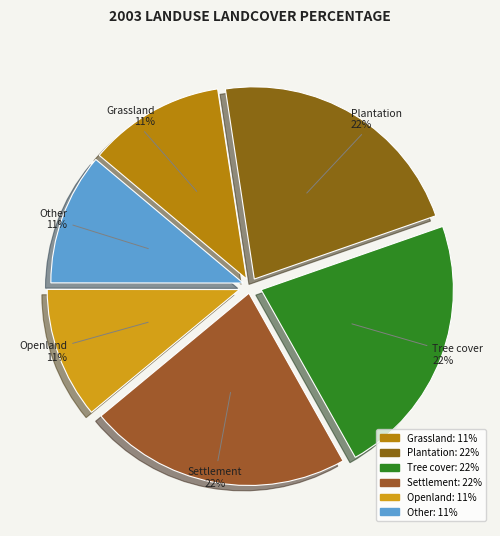

Do Settlement and Other together represent more than half of the pie?

No